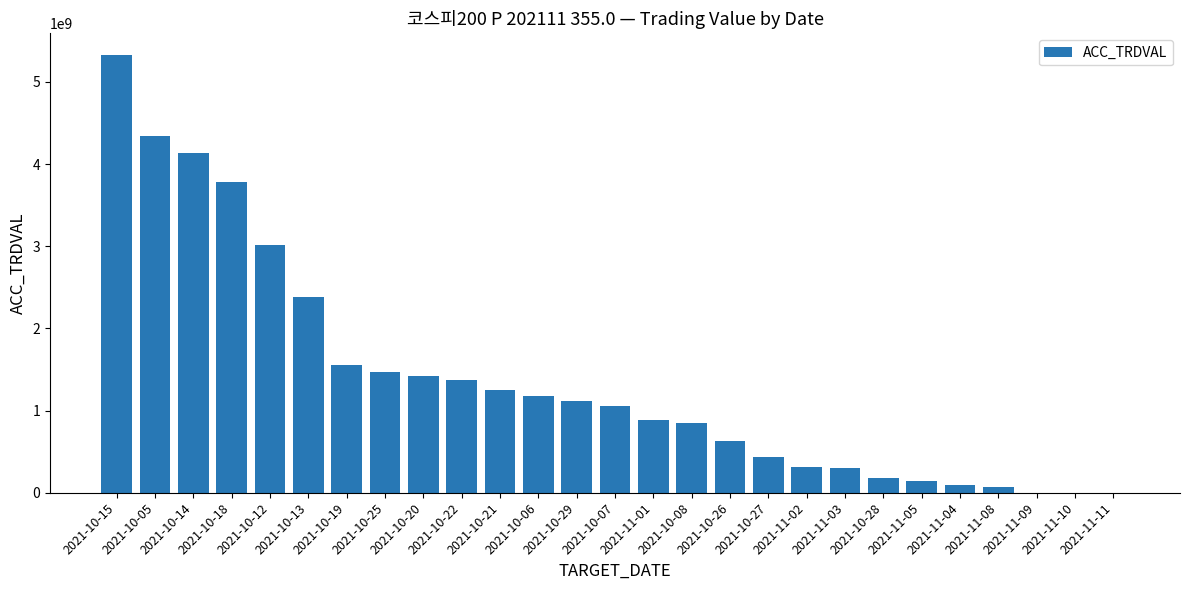

The chart shows a value of 147825000 at 2021-11-05. True or false?

True